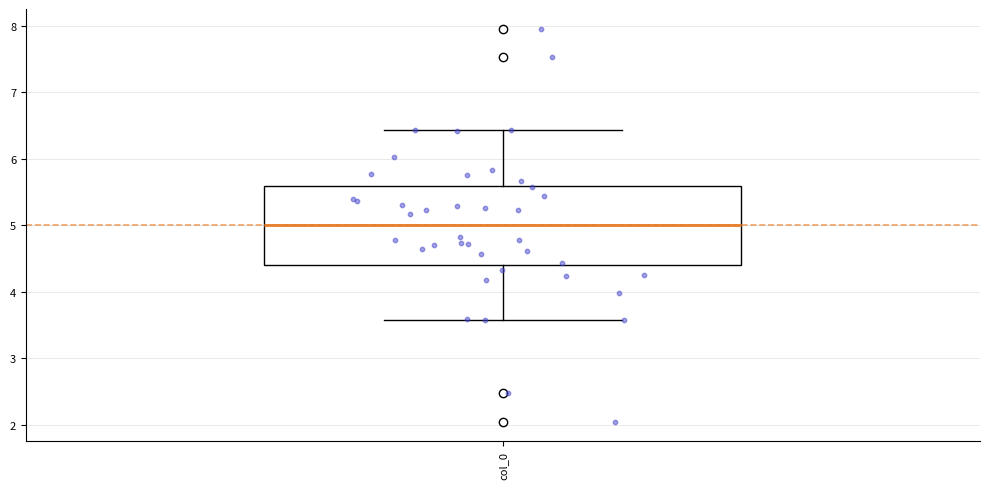

Transcribe this box plot: give where the median line is, the range the box spans, and where the two whiskers end, as read against the y-axis. The values are not printed on the chart, so give them approximately, as read against the axis.

median 5.0, box 4.4 to 5.6, whiskers 3.6 to 6.4